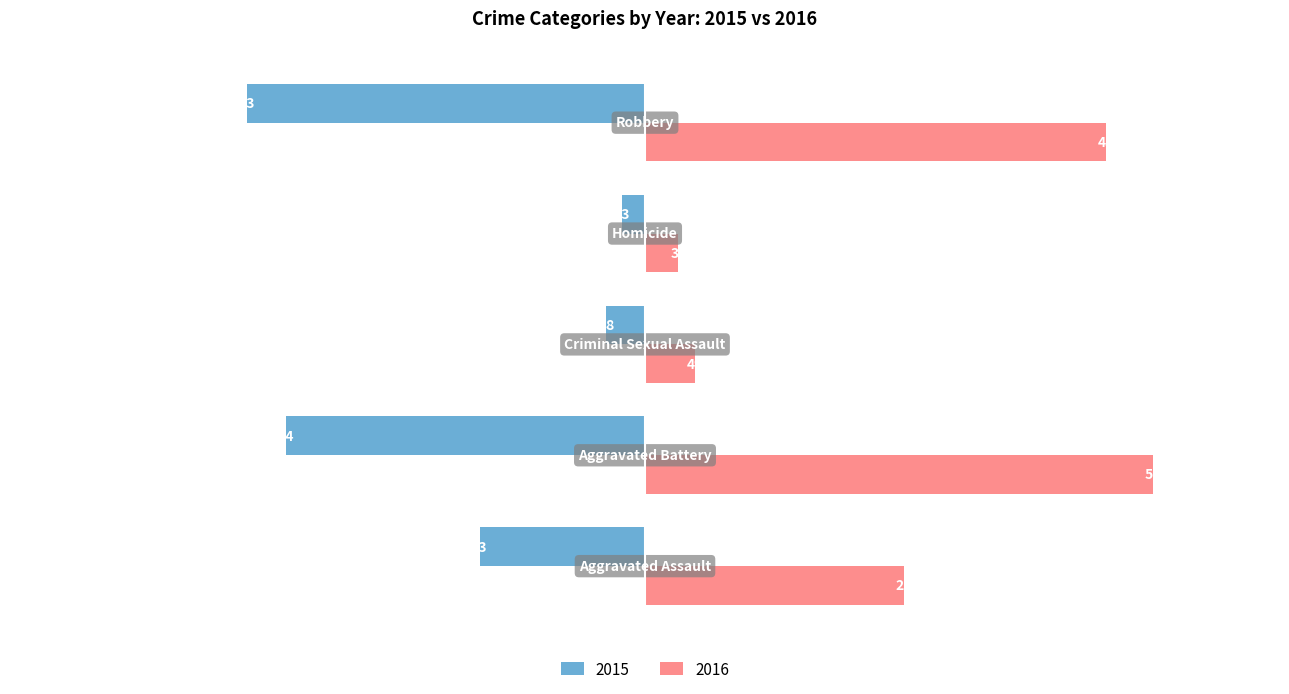

What is the greatest value displayed?

501